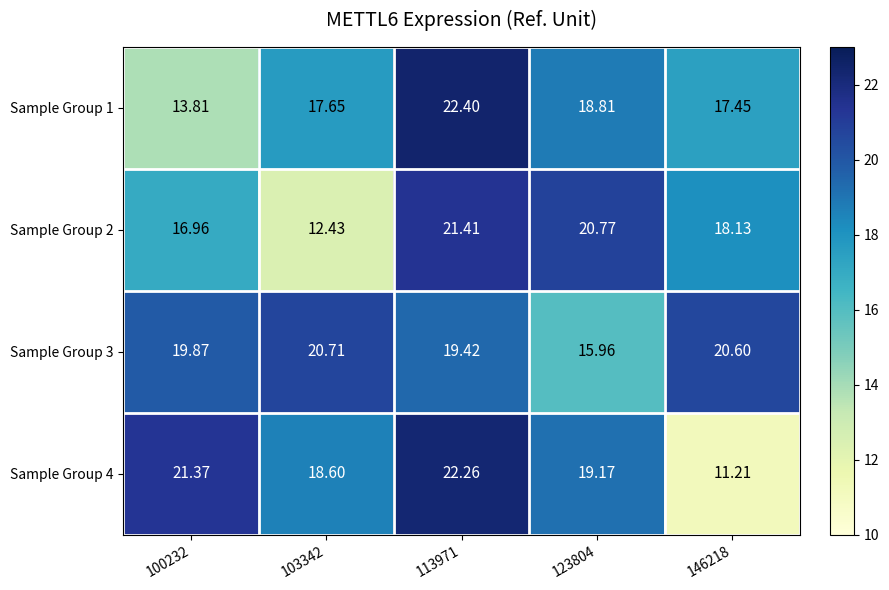

At which category is the sum across all series the highest?

113971